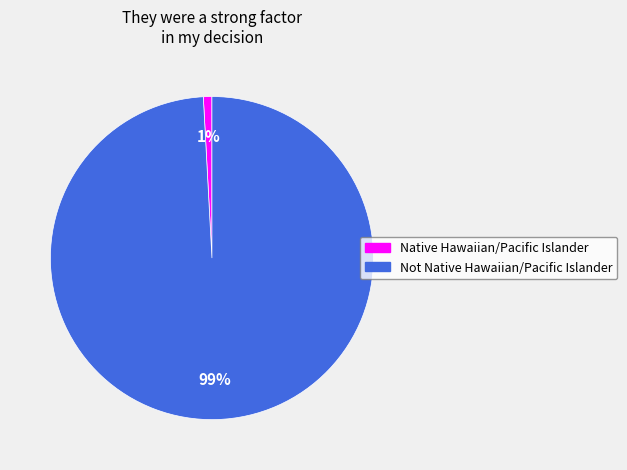

Which has a higher value, Native Hawaiian/Pacific Islander or Not Native Hawaiian/Pacific Islander?

Not Native Hawaiian/Pacific Islander